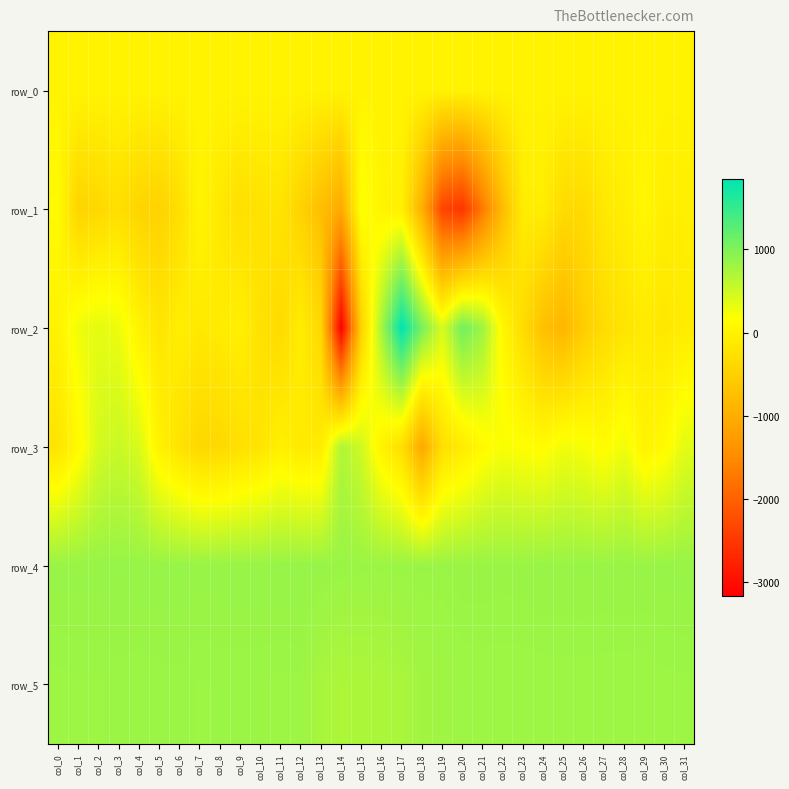

Reading left to right, what are all the values shown in this chart?

row_0: col_0=10.9	col_1=11.0	col_2=11.0	col_3=11.0	col_4=11.1	col_5=11.2	col_6=11.2	col_7=11.2	col_8=11.3	col_9=11.3	col_10=11.4	col_11=11.4	col_12=11.5	col_13=11.5	col_14=11.6	col_15=11.6	col_16=11.7	col_17=11.7	col_18=11.8	col_19=11.9	col_20=11.9	col_21=11.9	col_22=12.0	col_23=12.0	col_24=12.1	col_25=12.1	col_26=12.2	col_27=12.3	col_28=12.3	col_29=12.3	col_30=12.4	col_31=12.4
row_1: col_0=115.0	col_1=-443.0	col_2=-377.0	col_3=-284.0	col_4=-437.0	col_5=-475.0	col_6=-286.0	col_7=30.0	col_8=-144.0	col_9=-280.0	col_10=-227.0	col_11=-209.0	col_12=-464.0	col_13=-756.0	col_14=-1054.0	col_15=216.0	col_16=10.0	col_17=-35.0	col_18=-972.0	col_19=-2343.0	col_20=-2537.0	col_21=-1710.0	col_22=-782.0	col_23=-83.0	col_24=-75.0	col_25=-342.0	col_26=-342.0	col_27=-142.0	col_28=-74.0	col_29=59.0	col_30=-71.0	col_31=-59.0
row_2: col_0=-7.0	col_1=280.0	col_2=348.0	col_3=292.0	col_4=5.0	col_5=-191.0	col_6=-66.0	col_7=-139.0	col_8=-99.0	col_9=-43.0	col_10=-245.0	col_11=-347.0	col_12=-73.0	col_13=-391.0	col_14=-3165.0	col_15=-487.0	col_16=761.0	col_17=1845.0	col_18=1058.0	col_19=430.0	col_20=1099.0	col_21=805.0	col_22=66.0	col_23=-321.0	col_24=-732.0	col_25=-876.0	col_26=-536.0	col_27=-327.0	col_28=-209.0	col_29=-120.0	col_30=-163.0	col_31=-94.0
row_3: col_0=-209.0	col_1=95.0	col_2=453.0	col_3=532.0	col_4=425.0	col_5=-5.0	col_6=-226.0	col_7=-398.0	col_8=-374.0	col_9=-273.0	col_10=-205.0	col_11=-34.0	col_12=-126.0	col_13=-108.0	col_14=691.0	col_15=484.0	col_16=3.0	col_17=-281.0	col_18=-1077.0	col_19=-282.0	col_20=-107.0	col_21=101.0	col_22=214.0	col_23=164.0	col_24=133.0	col_25=263.0	col_26=218.0	col_27=125.0	col_28=274.0	col_29=7.0	col_30=107.0	col_31=355.0
row_4: col_0=844.0	col_1=846.0	col_2=846.0	col_3=852.0	col_4=849.0	col_5=850.0	col_6=850.0	col_7=843.0	col_8=846.0	col_9=847.0	col_10=847.0	col_11=848.0	col_12=855.0	col_13=847.0	col_14=832.0	col_15=825.0	col_16=824.0	col_17=827.0	col_18=831.0	col_19=828.0	col_20=836.0	col_21=836.0	col_22=833.0	col_23=835.0	col_24=840.0	col_25=840.0	col_26=841.0	col_27=839.0	col_28=843.0	col_29=840.0	col_30=844.0	col_31=845.0
row_5: col_0=813.0	col_1=817.0	col_2=816.0	col_3=821.0	col_4=818.0	col_5=822.0	col_6=824.0	col_7=816.0	col_8=819.0	col_9=819.0	col_10=819.0	col_11=814.0	col_12=815.0	col_13=742.0	col_14=708.0	col_15=714.0	col_16=719.0	col_17=734.0	col_18=781.0	col_19=792.0	col_20=808.0	col_21=809.0	col_22=809.0	col_23=809.0	col_24=810.0	col_25=811.0	col_26=811.0	col_27=810.0	col_28=808.0	col_29=808.0	col_30=813.0	col_31=815.0